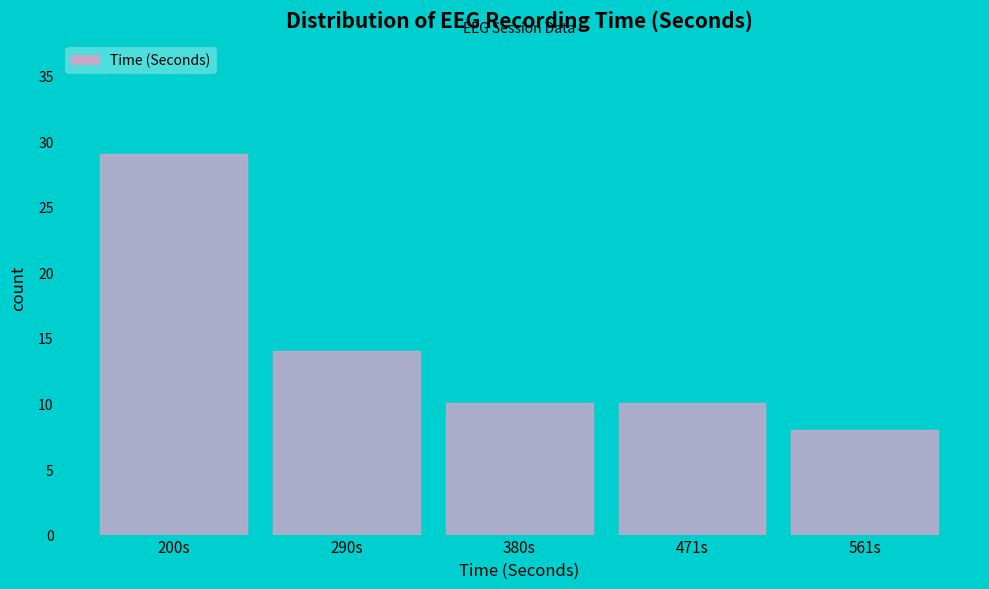

Reading left to right, what are all the values shown in this chart?

200s=29	290s=14	380s=10	471s=10	561s=8